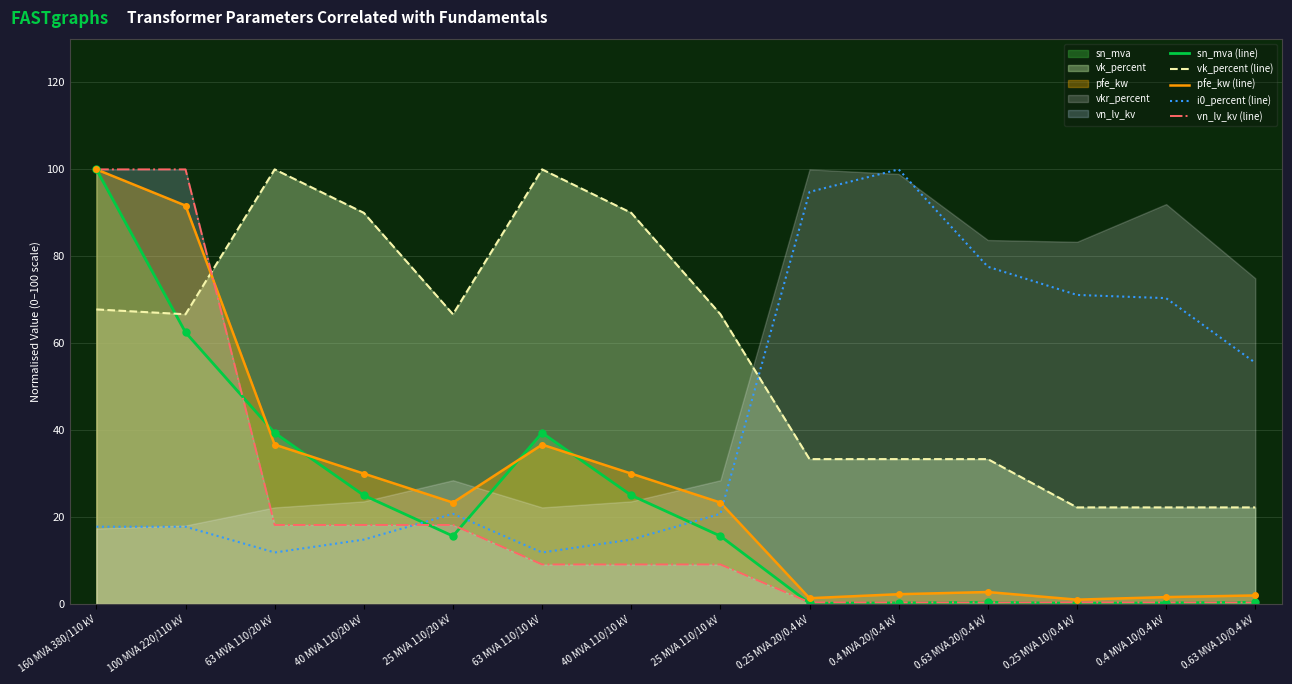

Between 25 MVA 110/10 kV and 0.63 MVA 20/0.4 kV, which series saw the biggest shift?

i0_percent (line)